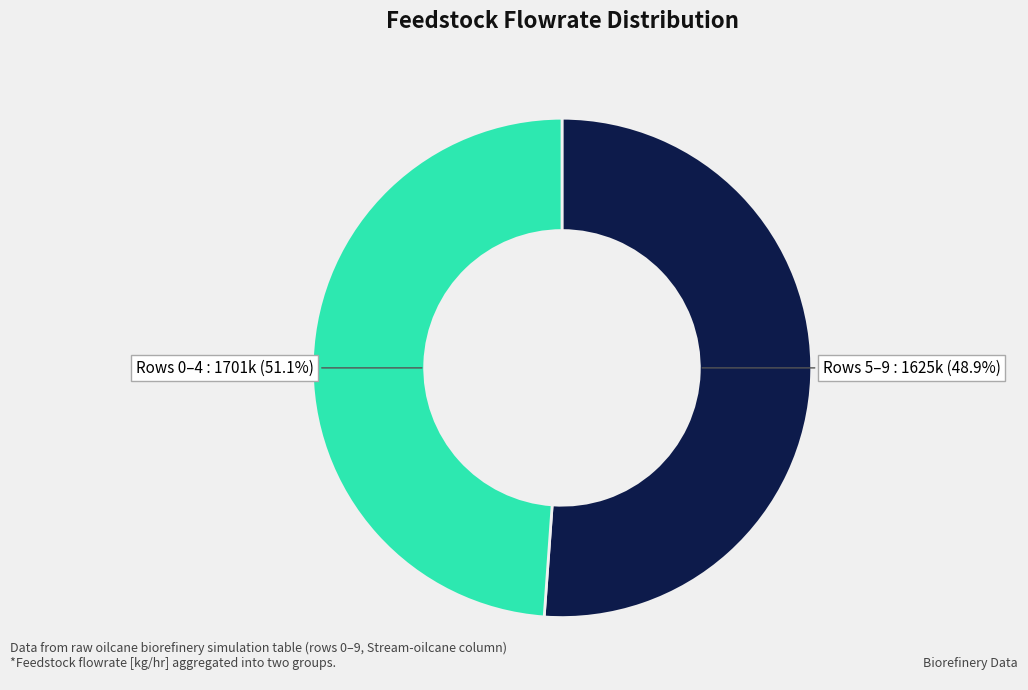

To the nearest percent, what percentage of the pie is 7?

10%